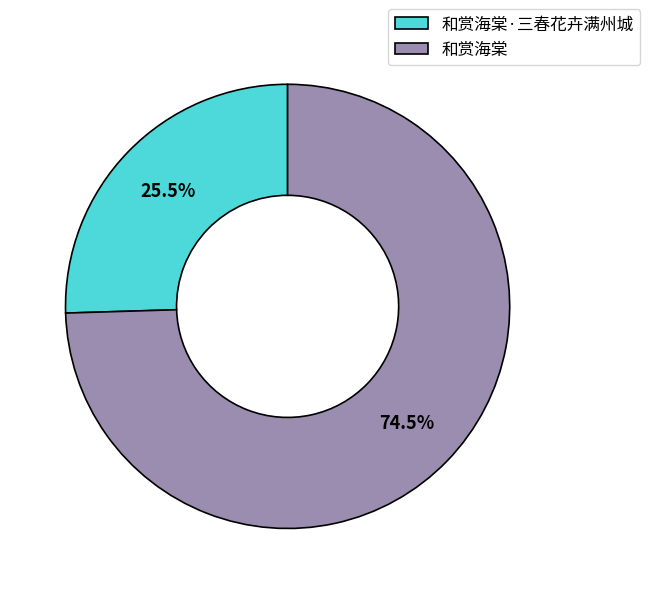

What portion of the pie excludes 和赏海棠?

25.5%